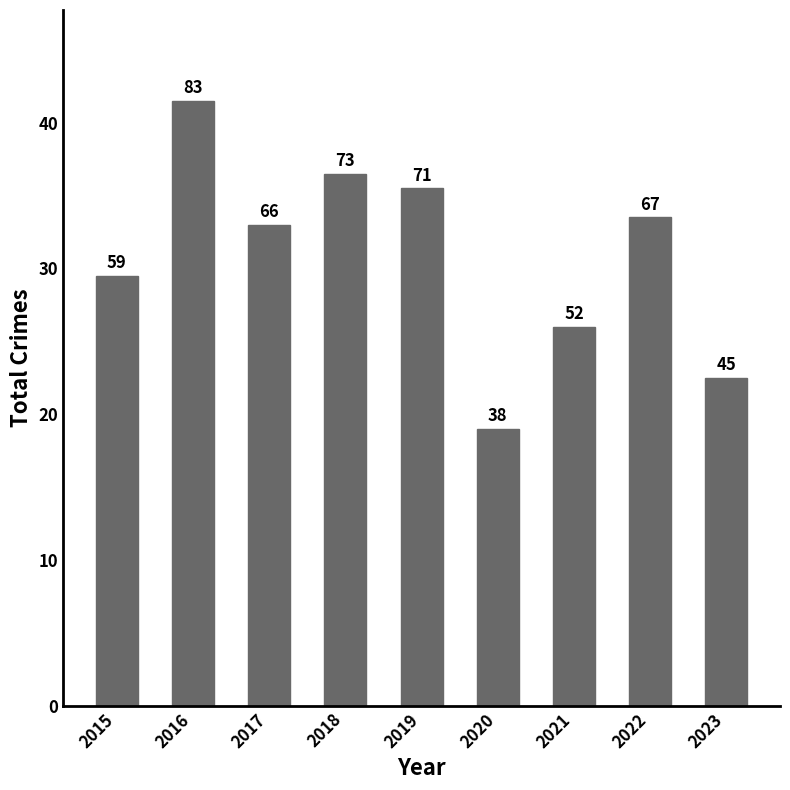

Rank the categories by value from lowest to highest.

2020, 2023, 2021, 2015, 2017, 2022, 2019, 2018, 2016